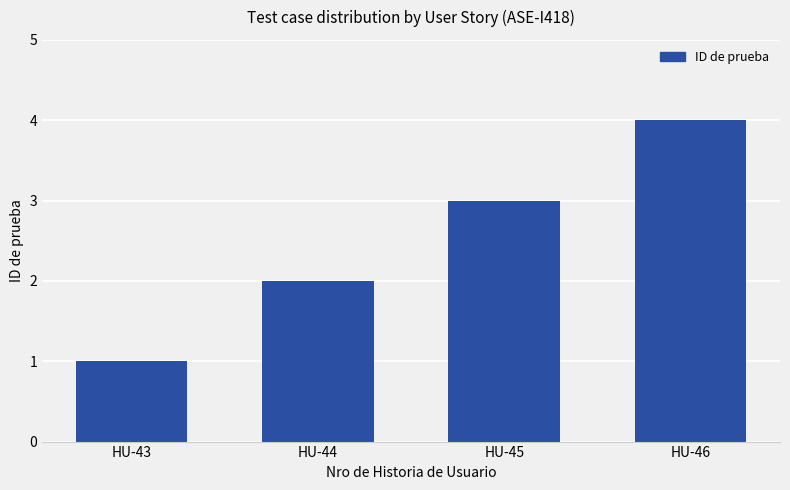

How many distinct data groups are displayed?

1